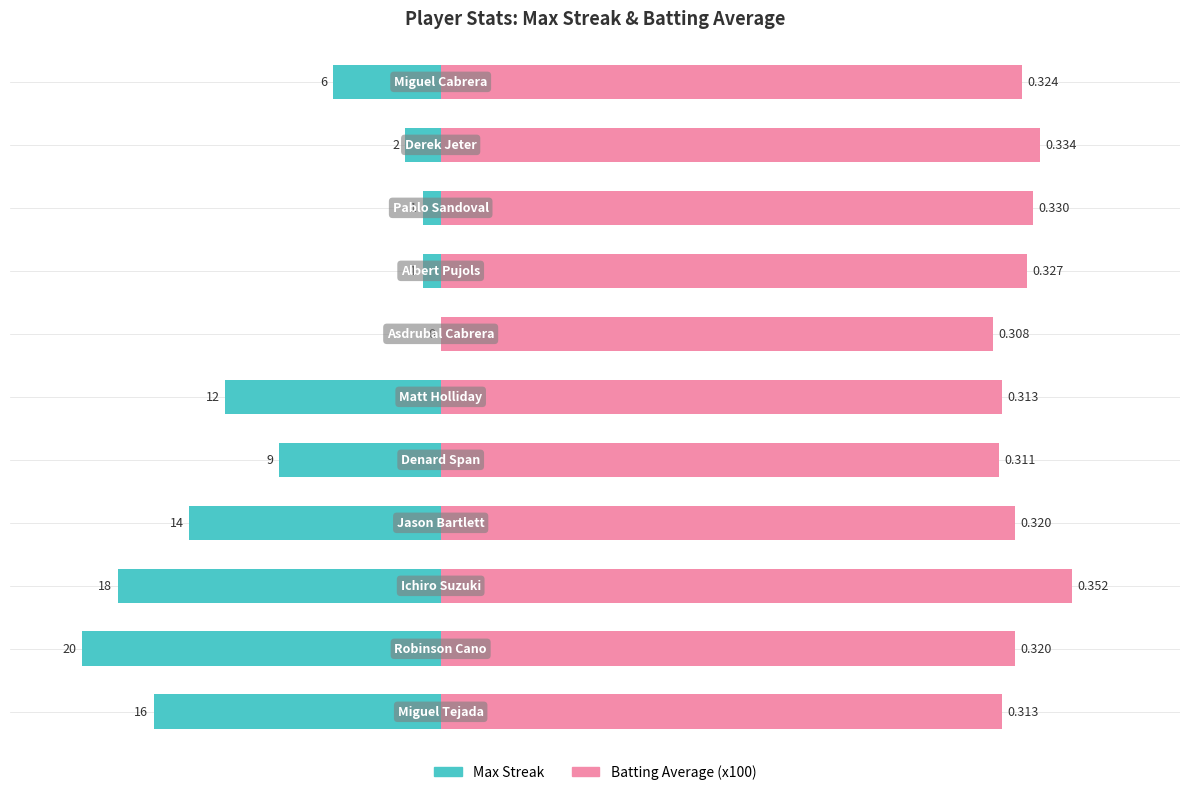

What is the difference between the maximum and minimum values in the Batting Average (x100) series?

4.4